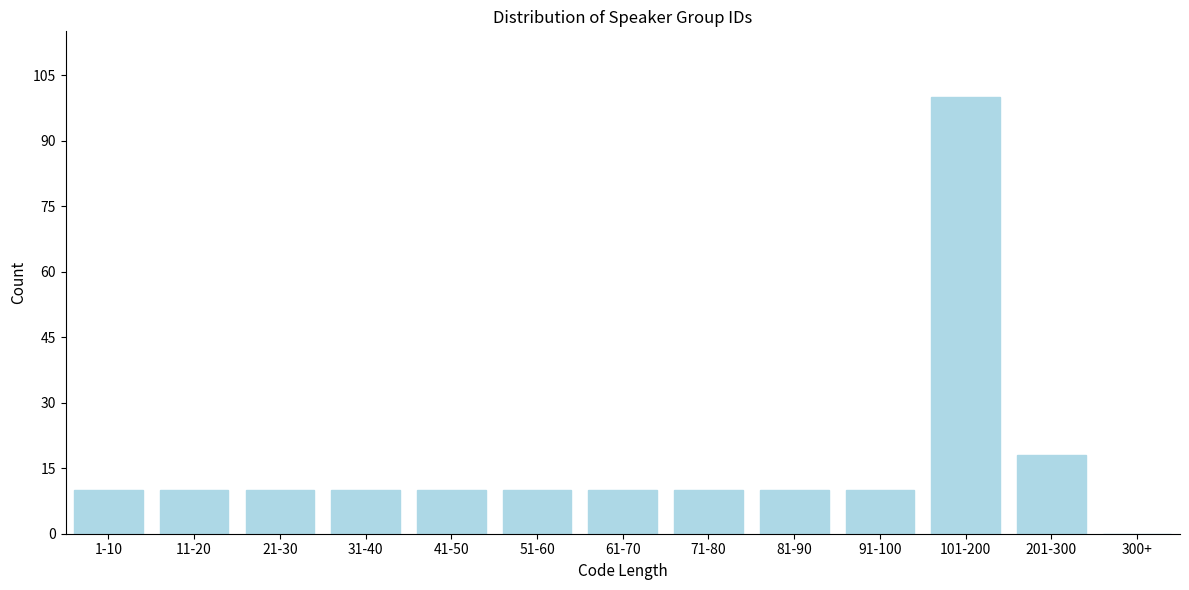

Reading left to right, transcribe all the data shown in this chart.

1-10=10	11-20=10	21-30=10	31-40=10	41-50=10	51-60=10	61-70=10	71-80=10	81-90=10	91-100=10	101-200=100	201-300=18	300+=0